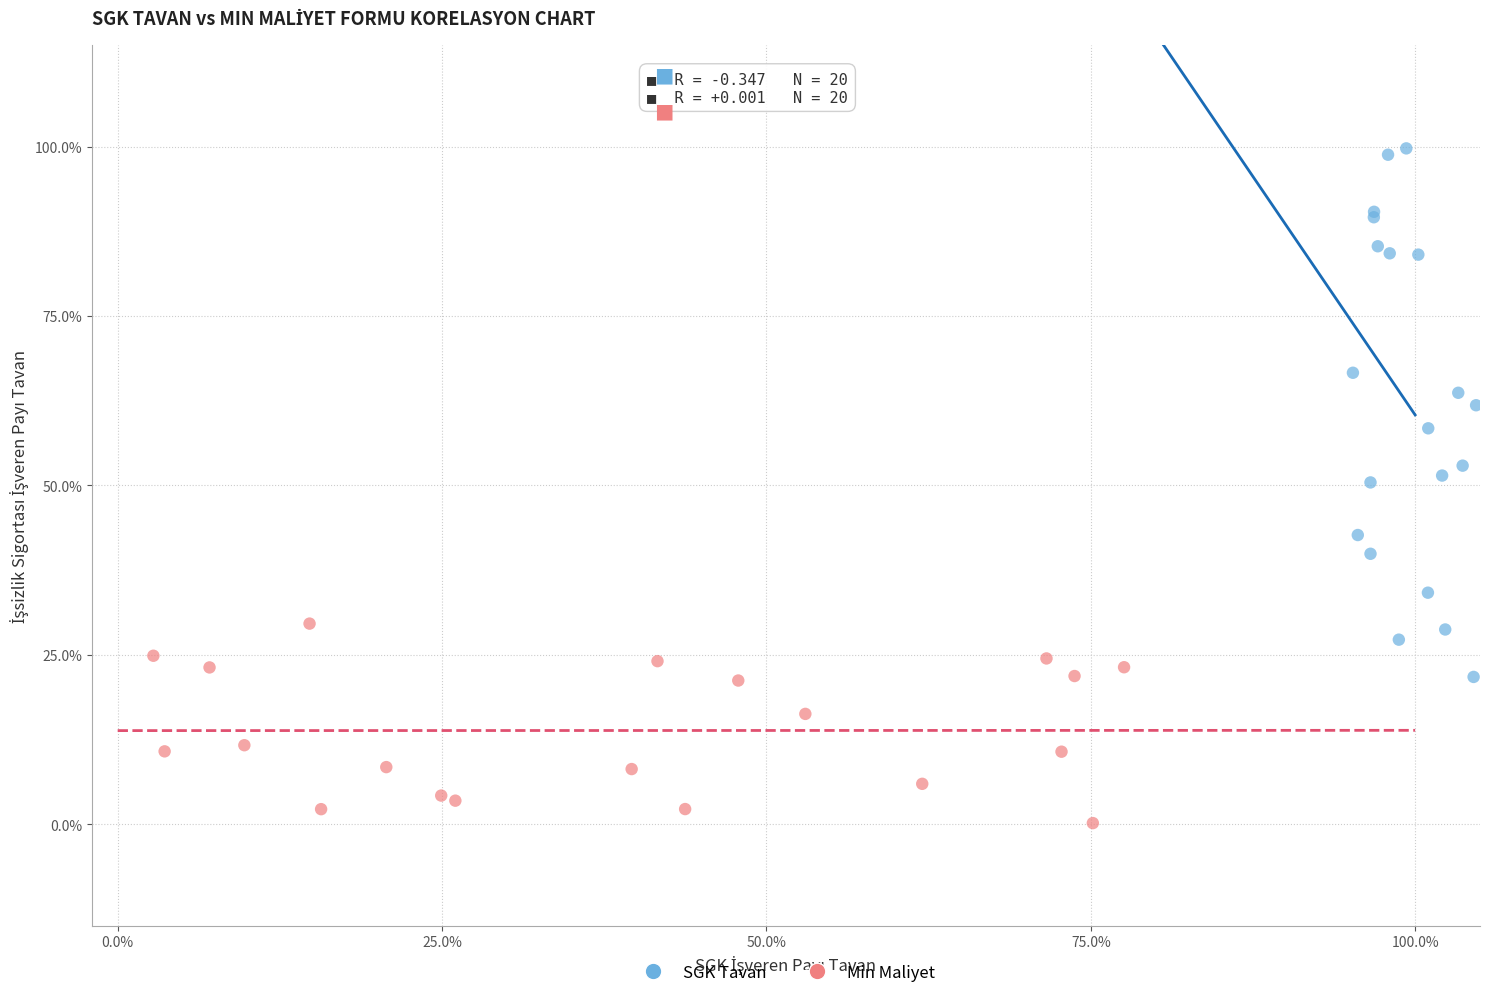

Which series has the largest Y range (max minus min)?

SGK Tavan